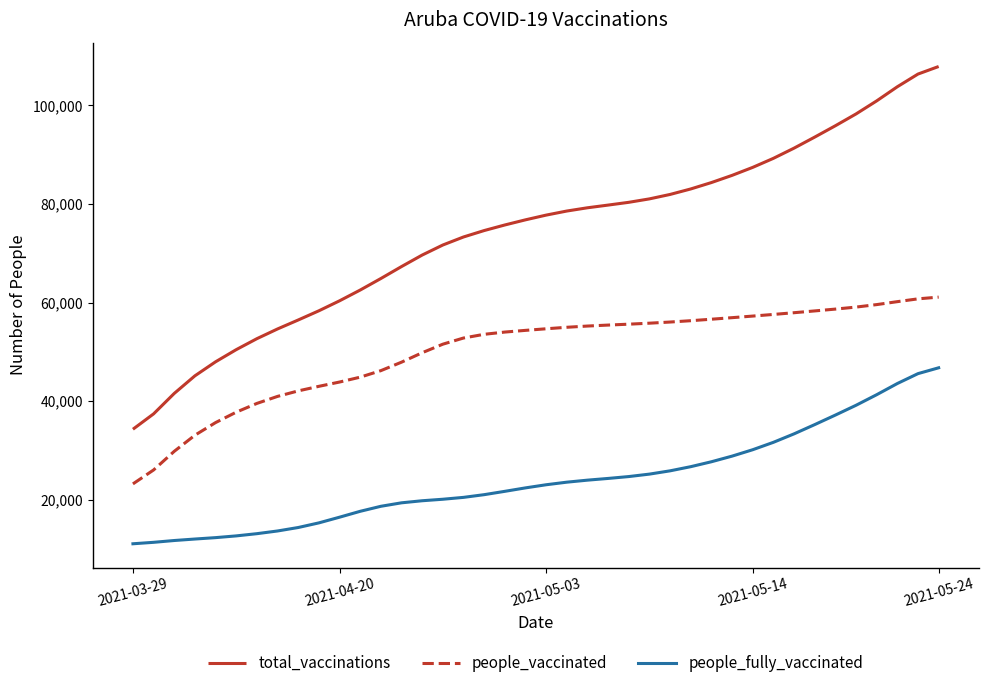

Does the chart display data point markers on the line(s)?

No